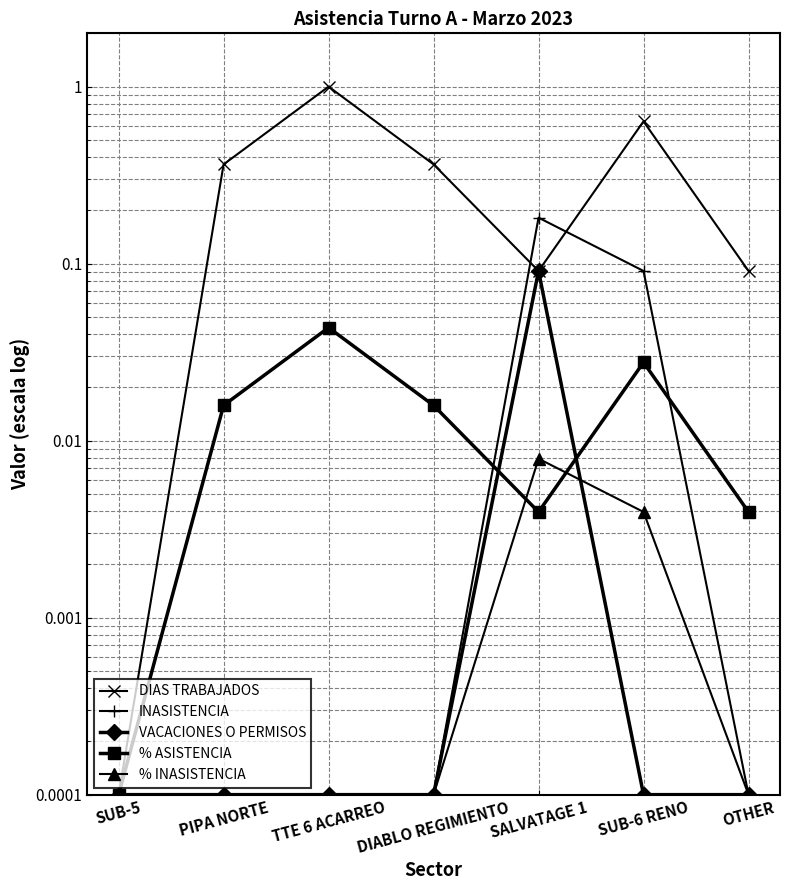

Which series has the largest total across all categories?

DIAS TRABAJADOS